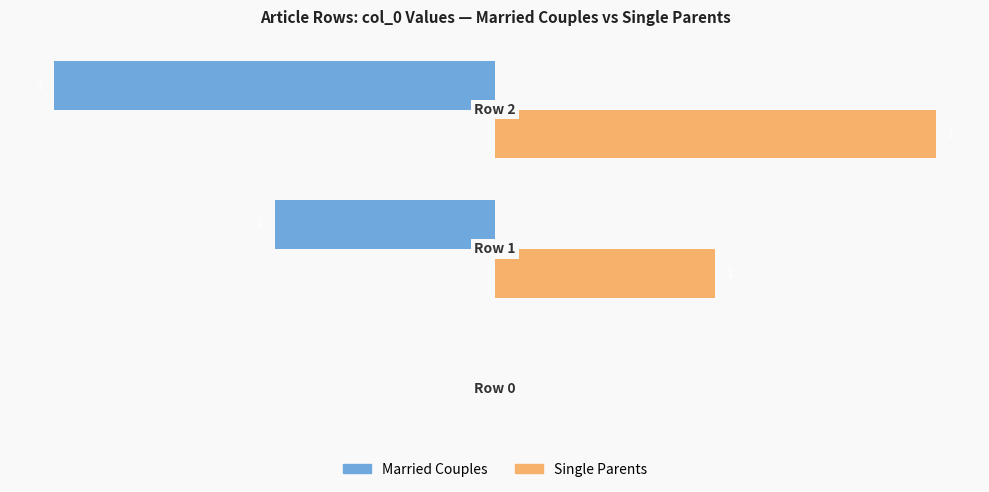

What is the average value of the Married Couples series?

-1